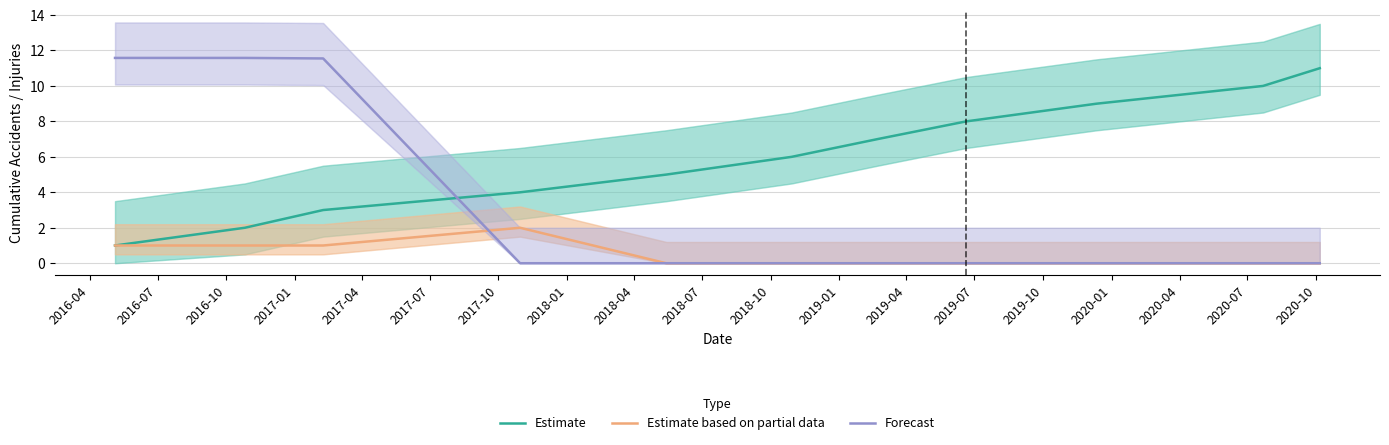

How many times do Estimate and Forecast cross each other?

1